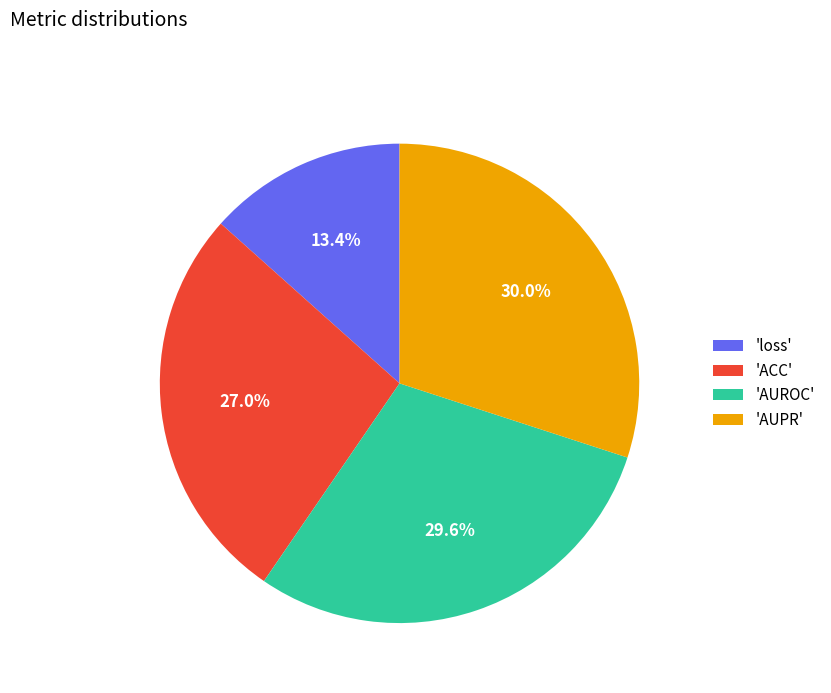

What is the total percentage of 'AUROC' and 'ACC'?

56.6%